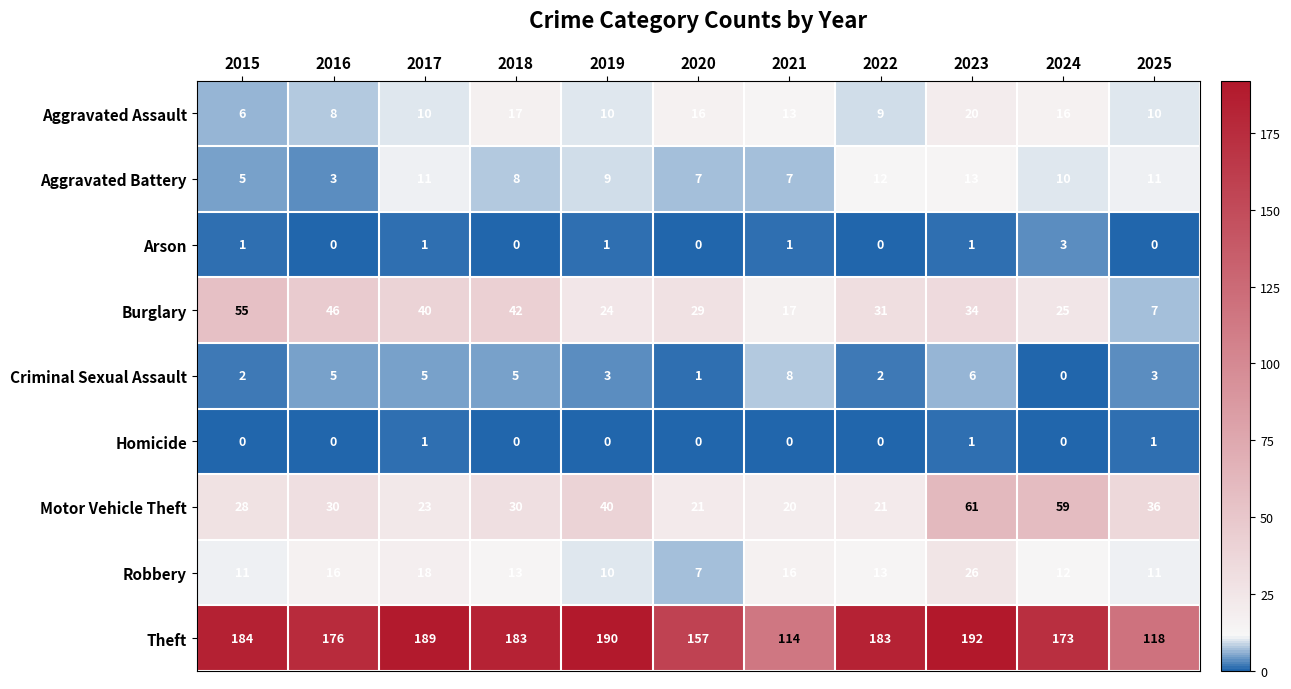

Between 2016 and 2017, which series saw the biggest shift?

Theft